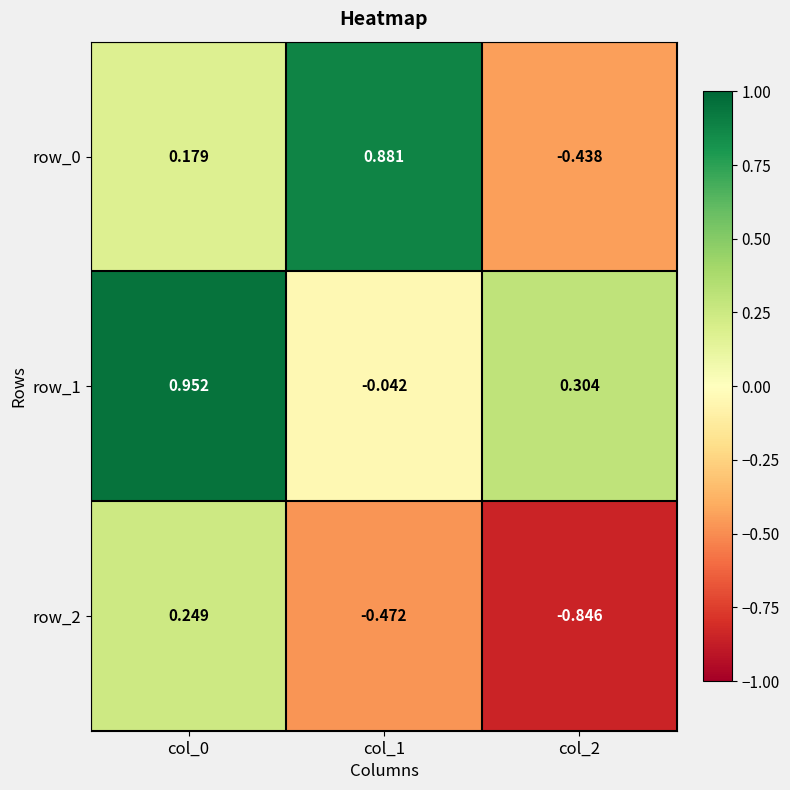

Is the value of row_1 at col_0 greater than the value of row_2 at col_1?

Yes